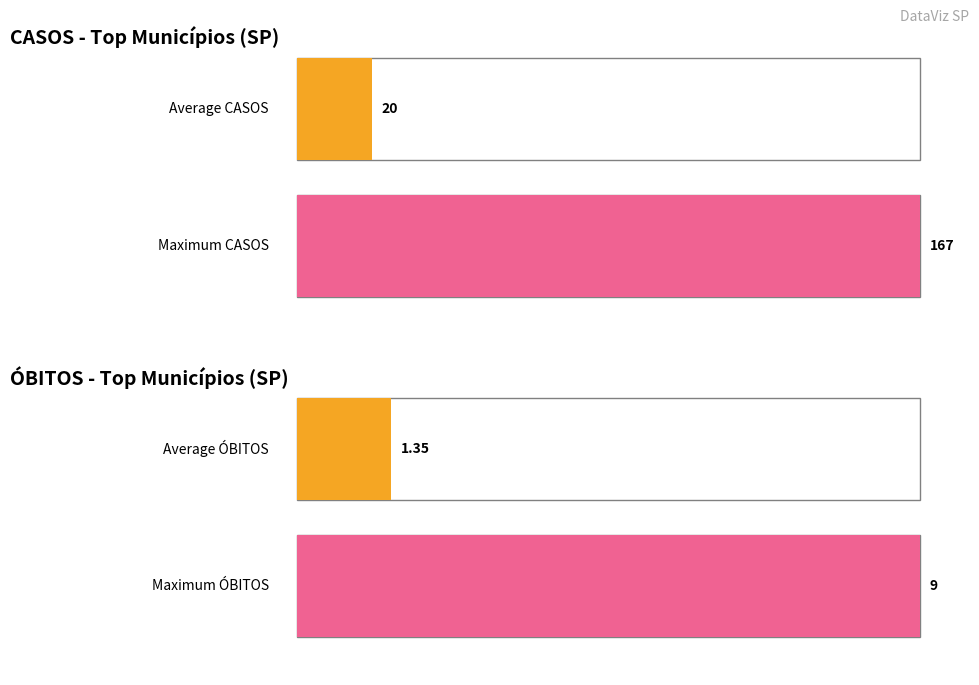

At alvinlandia, list the series in order from smallest to largest.

ÓBITOS, CASOS